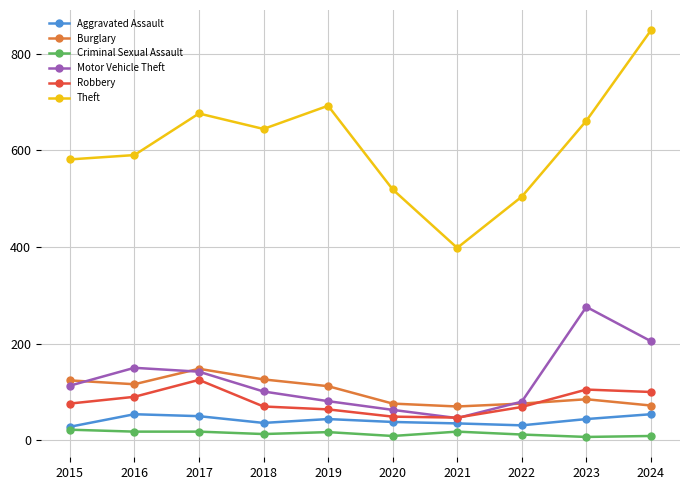

Is the value of Criminal Sexual Assault at 2019 greater than the value of Theft at 2018?

No